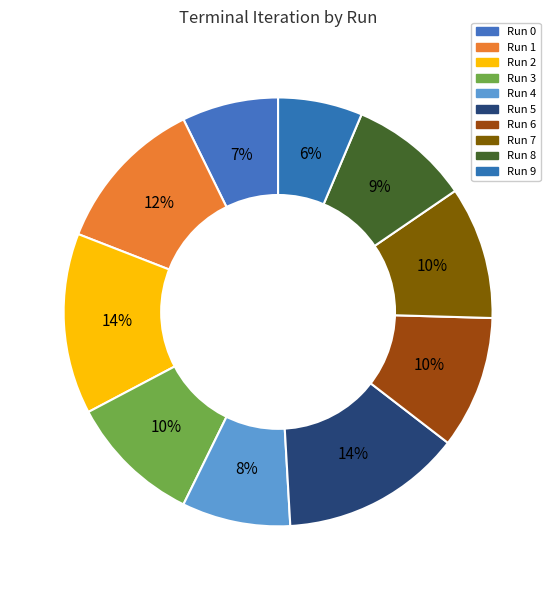

Which slice is the smallest?

Run 9